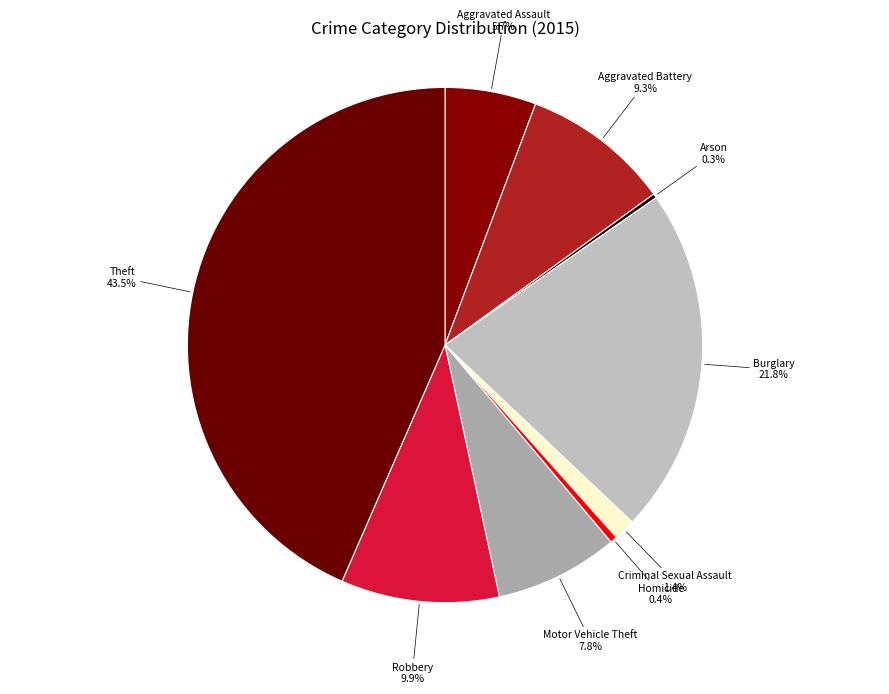

Rank the categories by value from lowest to highest.

Arson, Homicide, Criminal Sexual Assault, Aggravated Assault, Motor Vehicle Theft, Aggravated Battery, Robbery, Burglary, Theft